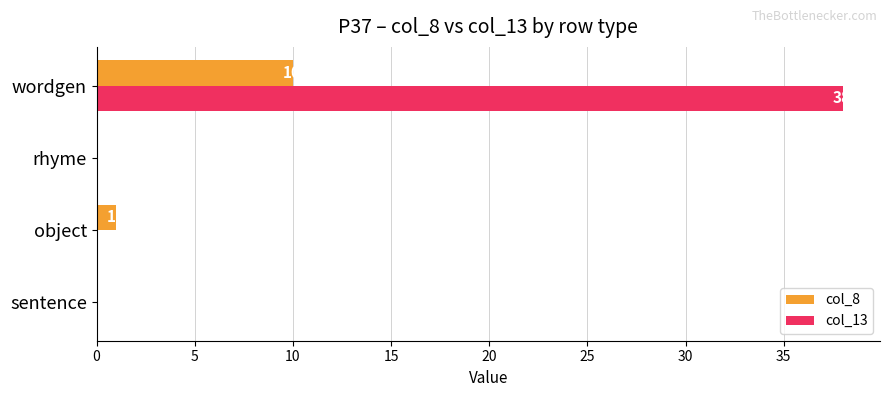

Which series has the largest total across all categories?

col_13